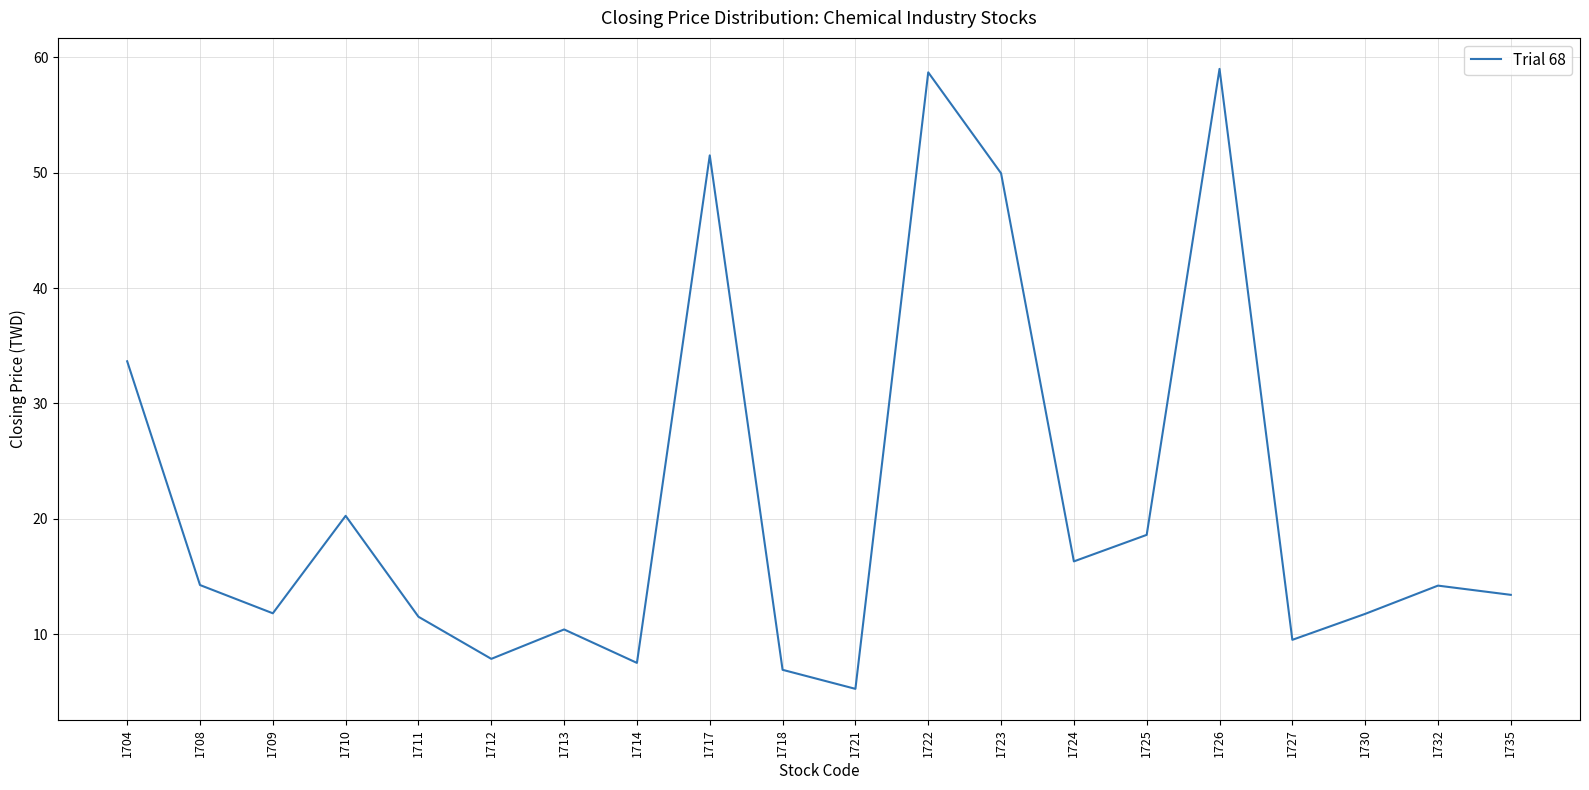

What is the maximum value shown in the chart?

59.0